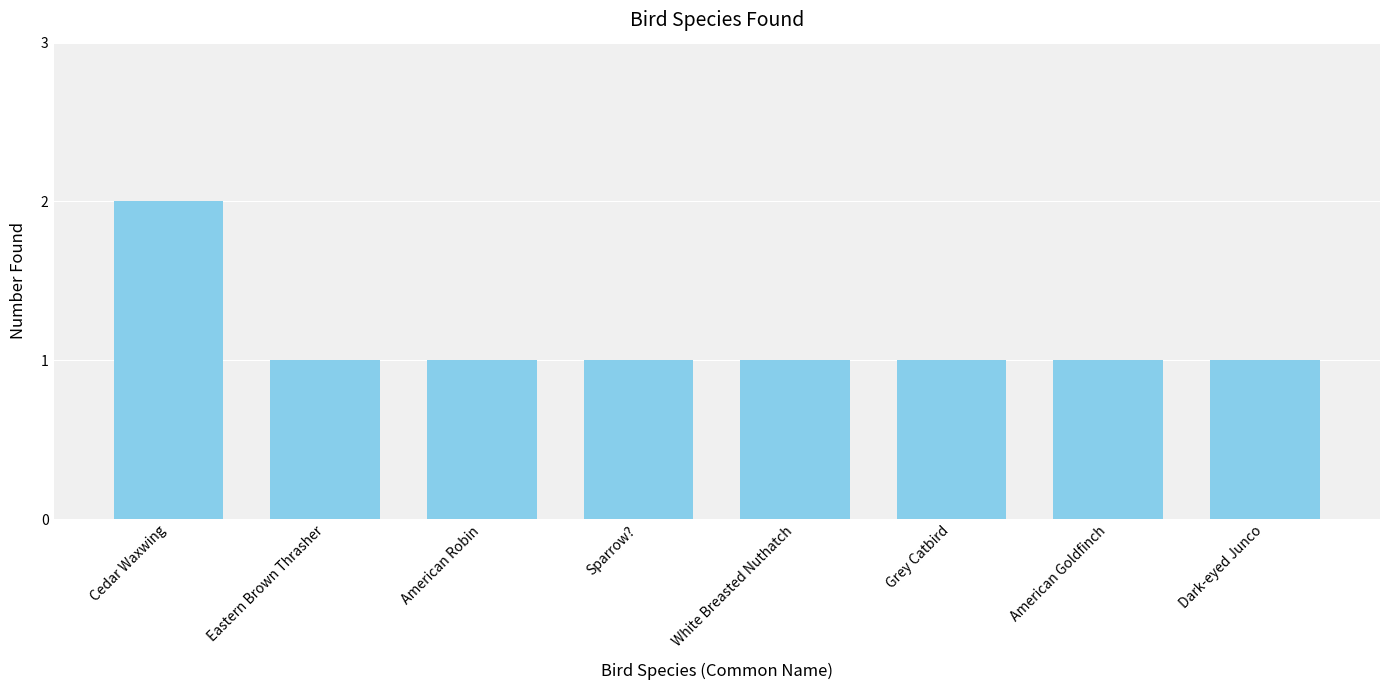

What is the sum of the values at Grey Catbird and American Robin?

2